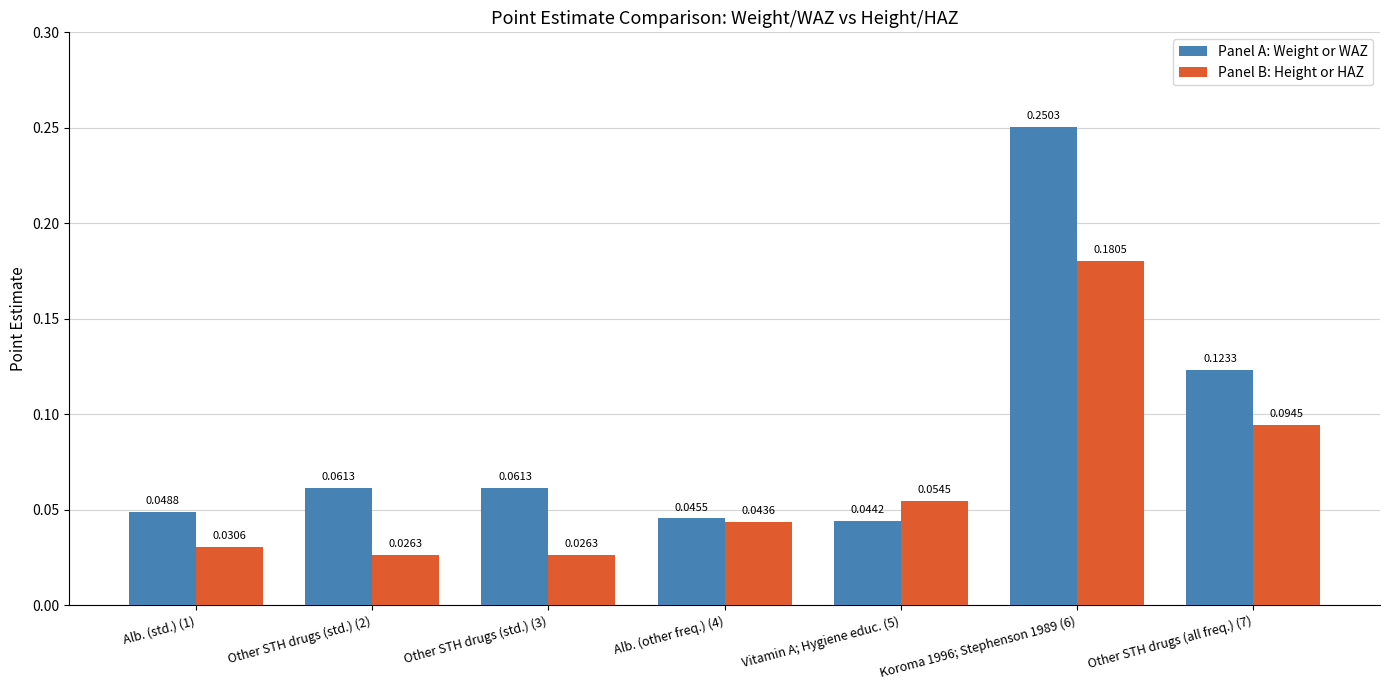

What is the label of the 4th bar from the left?

Alb. (other freq.) (4)